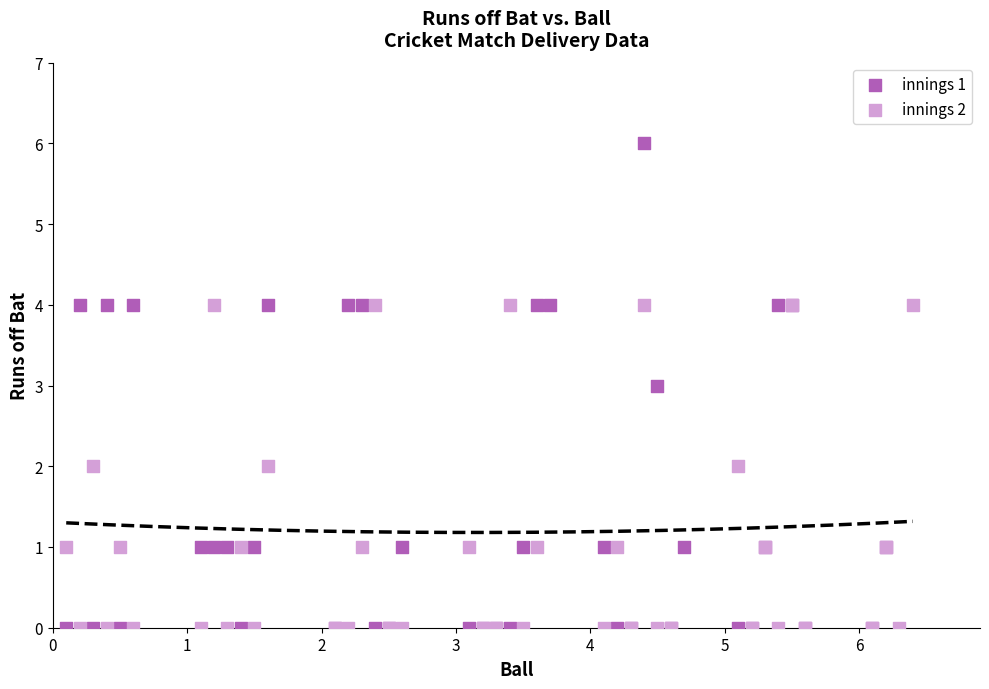

Which series has the widest spread of Y values?

innings 1